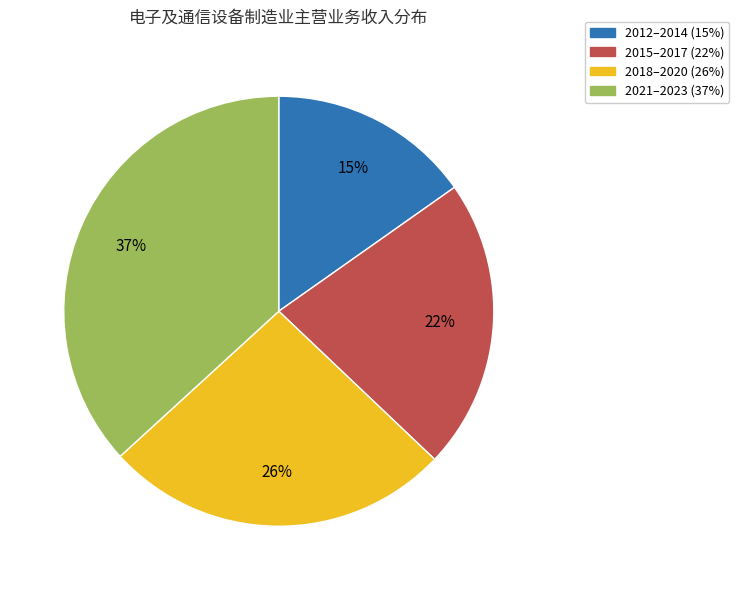

To the nearest percent, what is the average slice percentage?

25%